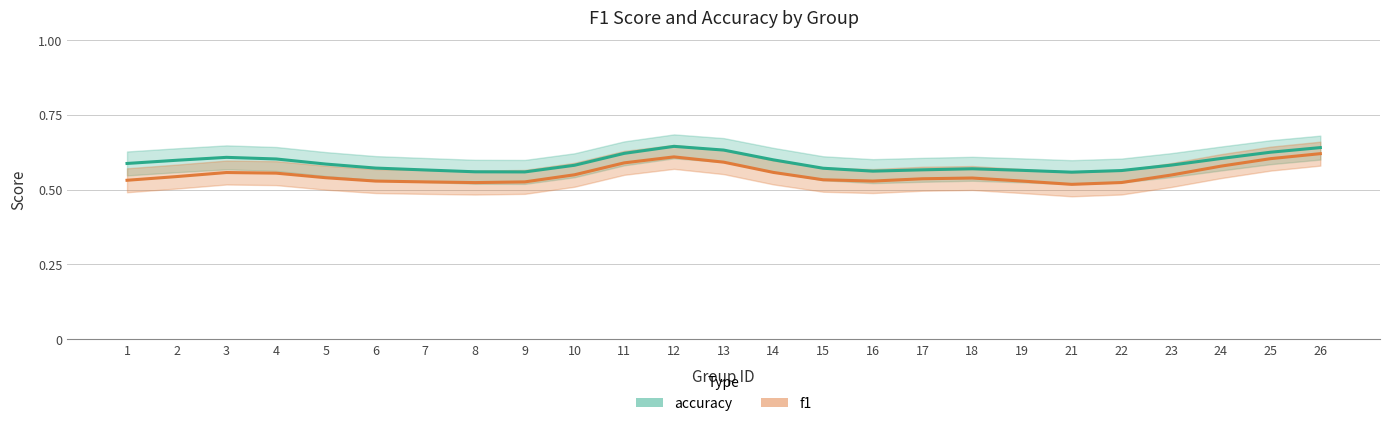

Rank the series by their average value, from highest to lowest.

accuracy, f1